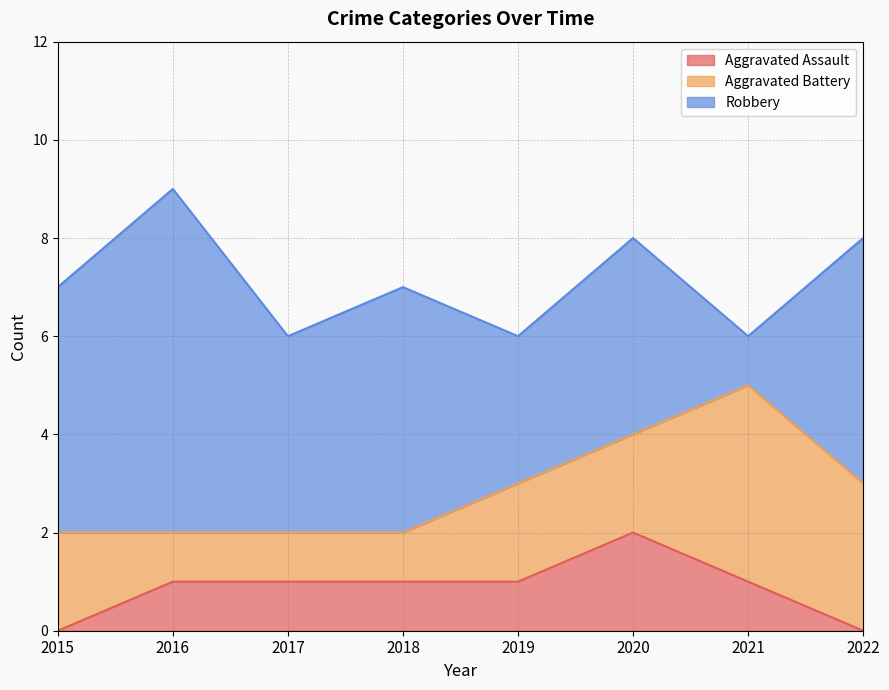

The value of Aggravated Assault at 2016 is 1. True or false?

True